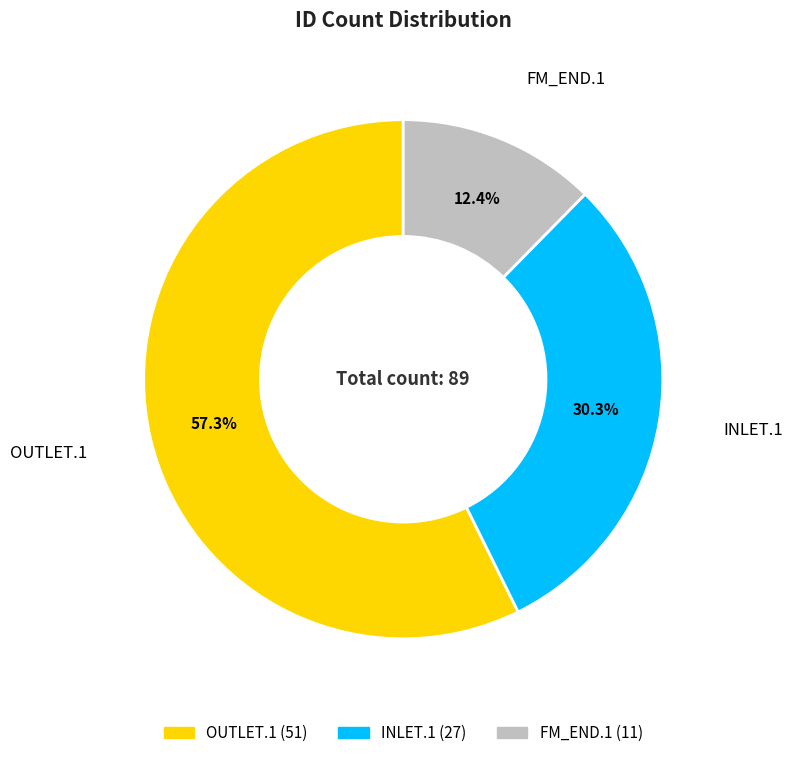

What is the majority slice?

OUTLET.1